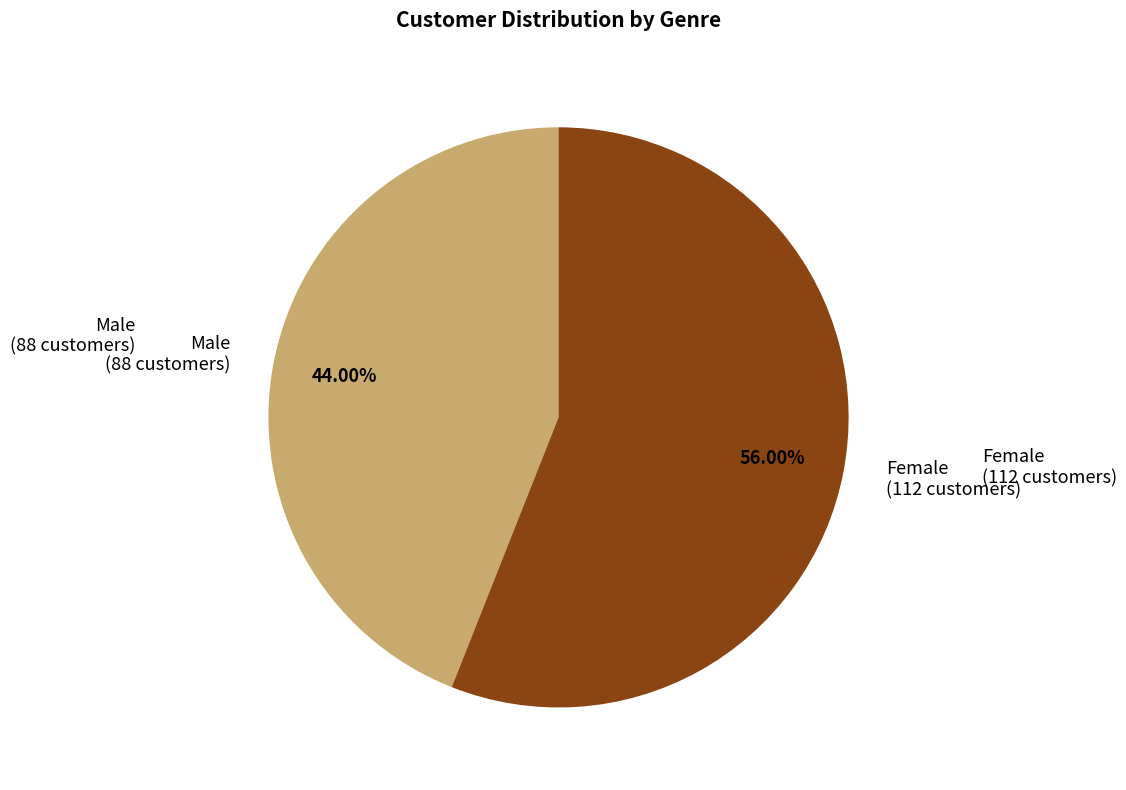

Is Female the majority of the pie?

Yes